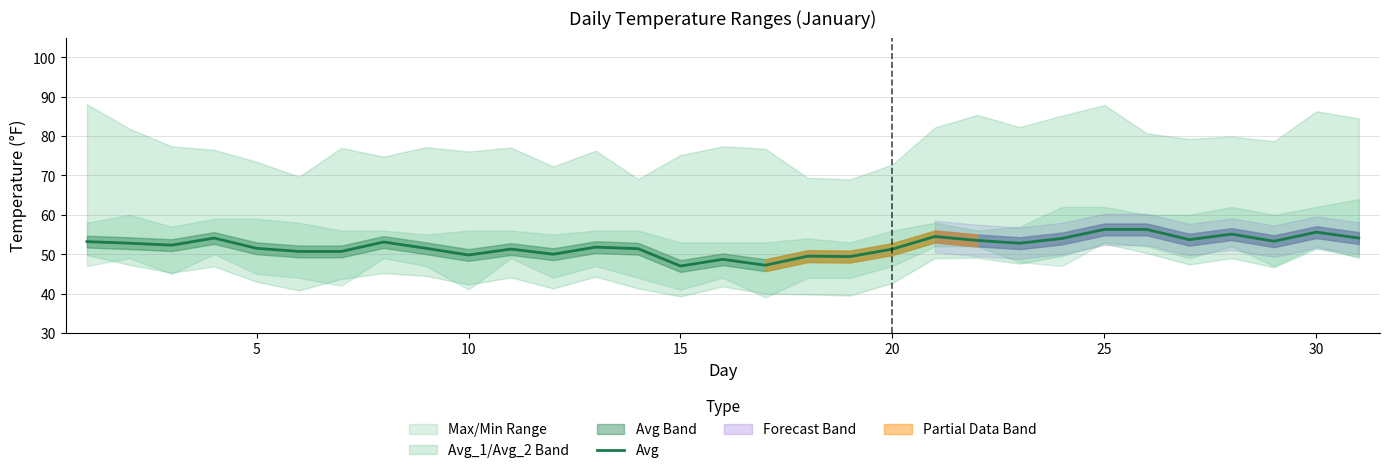

How many values are below 52?

15